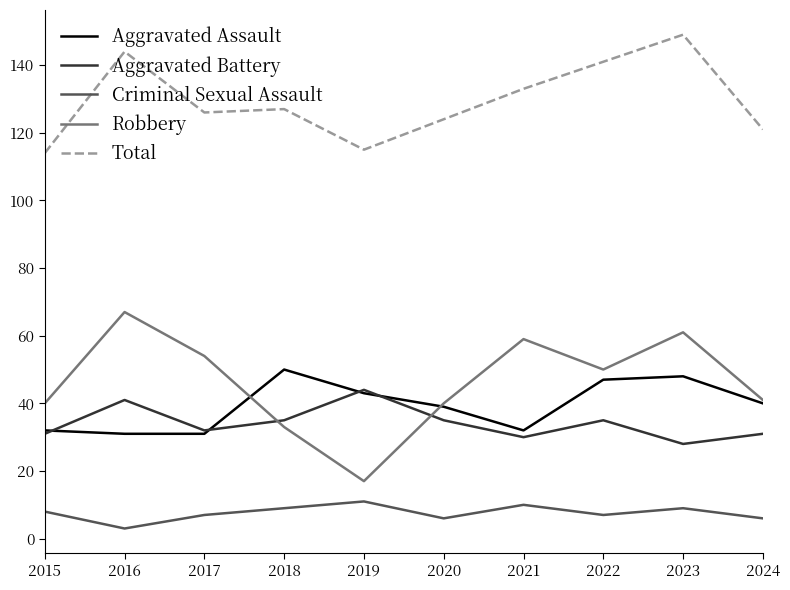

At which label does Total first exceed 127?

2016